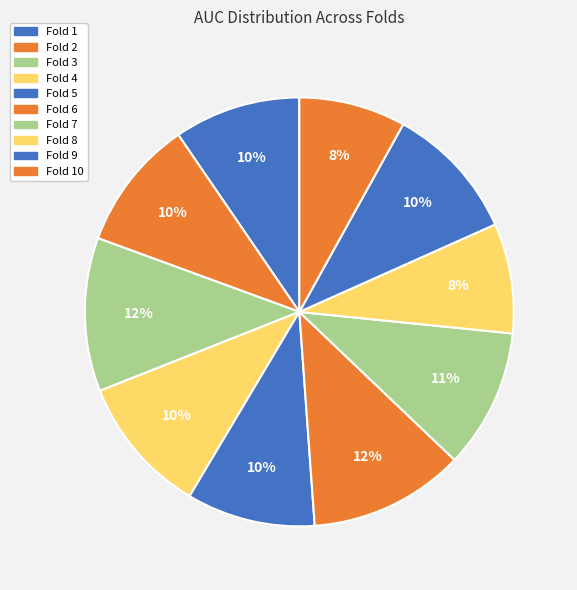

How many slices are in this pie chart?

10